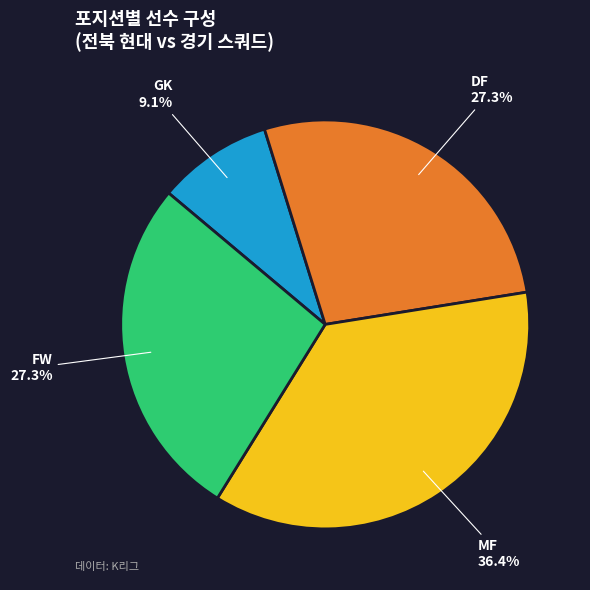

What is the largest slice in the pie chart?

MF